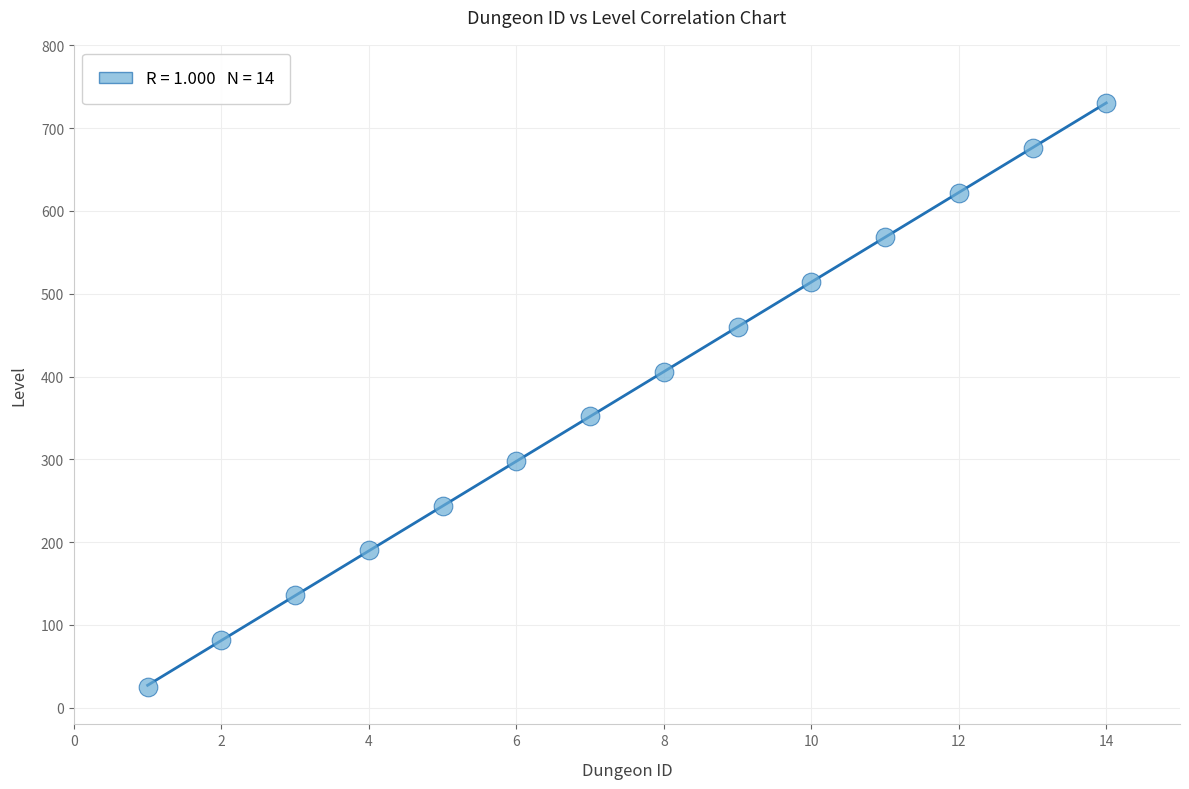

What is the range of Y values (max minus min)?

705